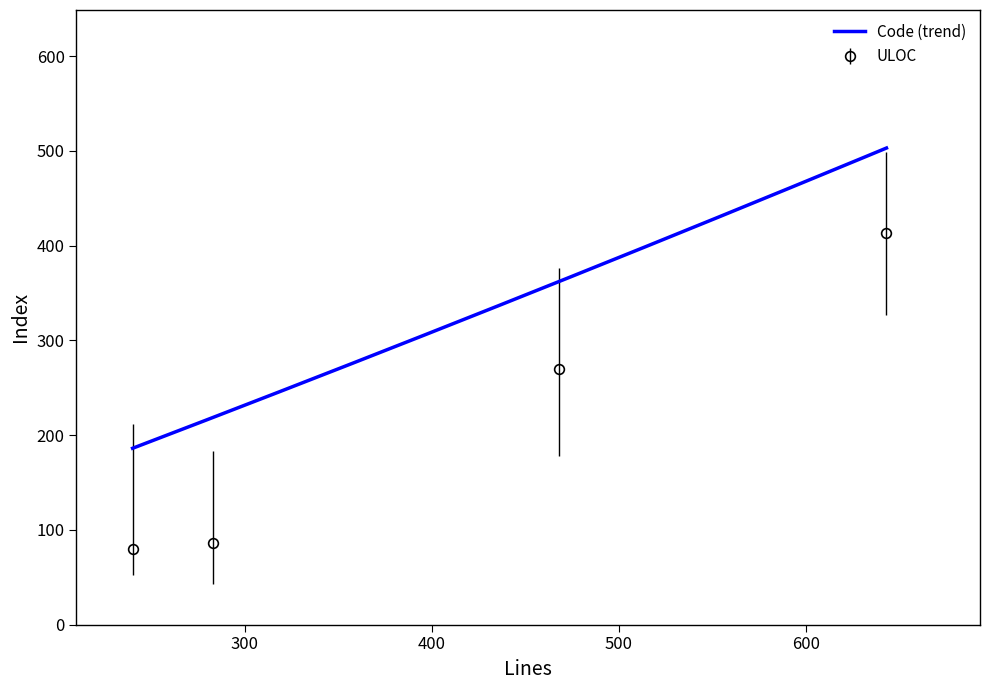

What is the maximum value for Code (trend)?

503.0